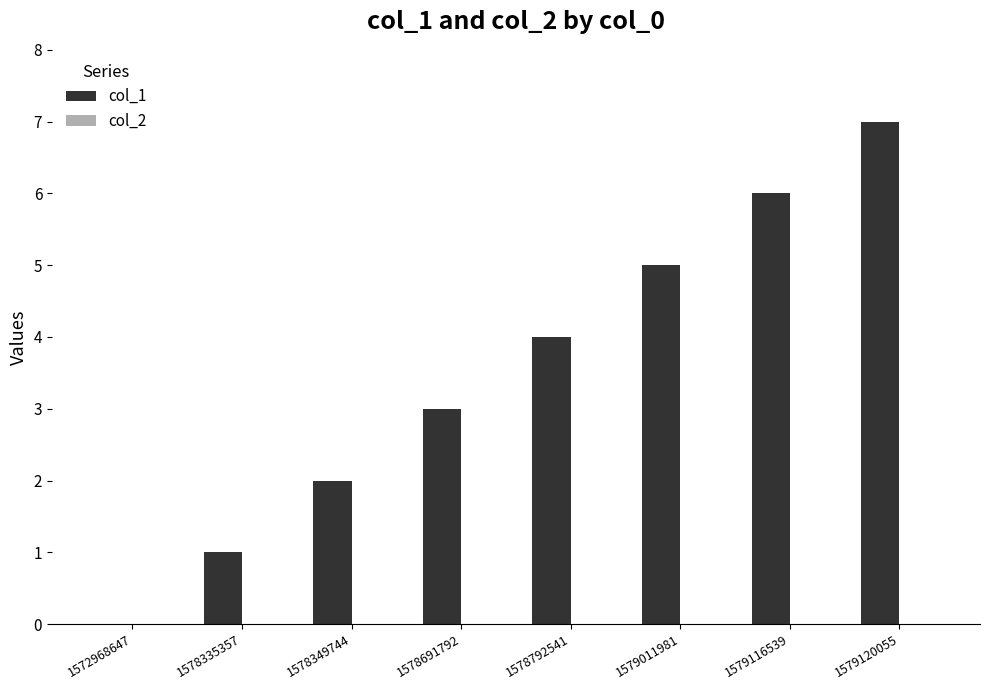

What is the ratio of the value at 1578691792 to the value at 1578349744?

1.5